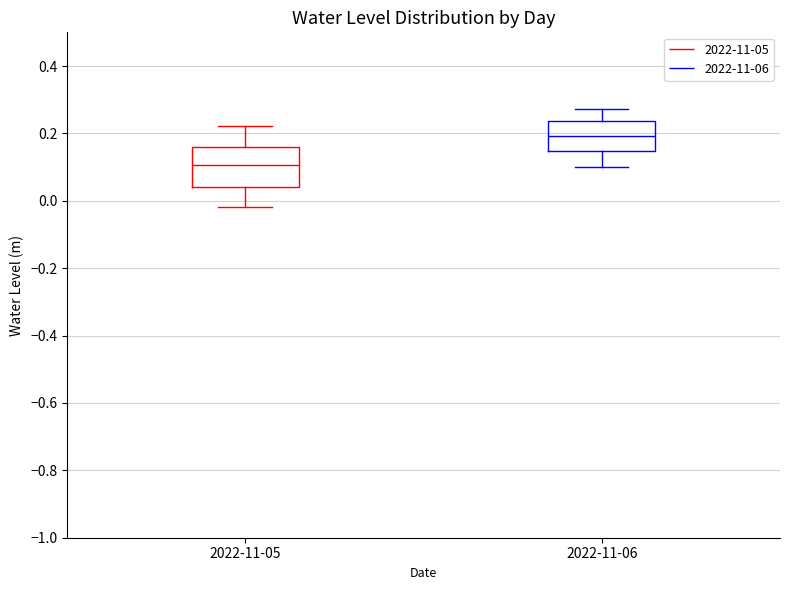

Where does the lower whisker of the box for 2022-11-05 end on the y-axis? The values are not printed on the chart, so give them approximately, as read against the axis.

-0.02